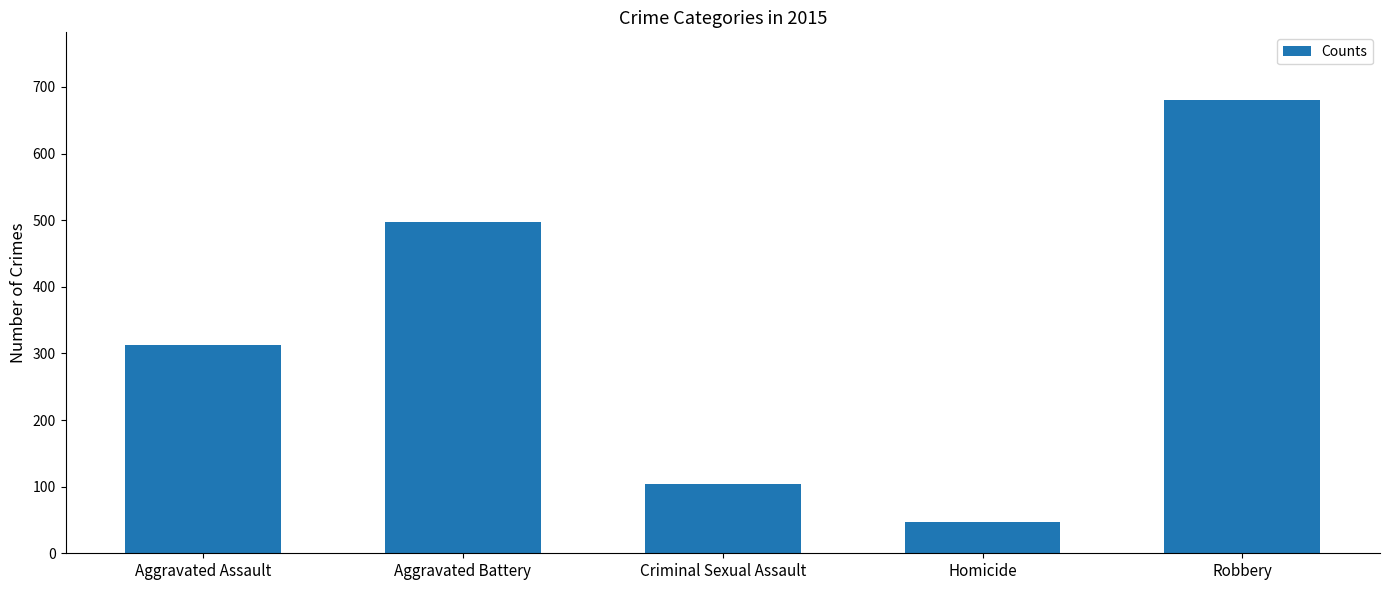

What value does the data have at Aggravated Battery?

498